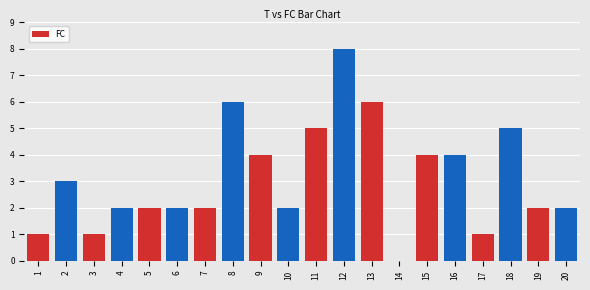

Reading left to right, extract all data points from this chart.

1=1	2=3	3=1	4=2	5=2	6=2	7=2	8=6	9=4	10=2	11=5	12=8	13=6	14=0	15=4	16=4	17=1	18=5	19=2	20=2